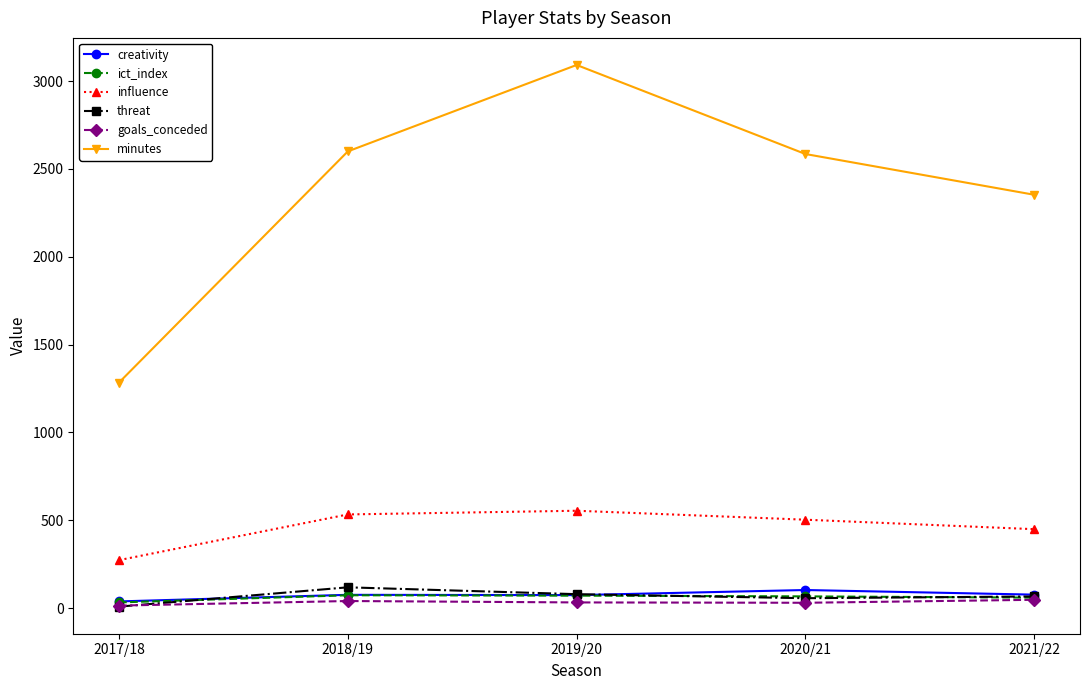

True or false: influence and creativity intersect in this chart.

False